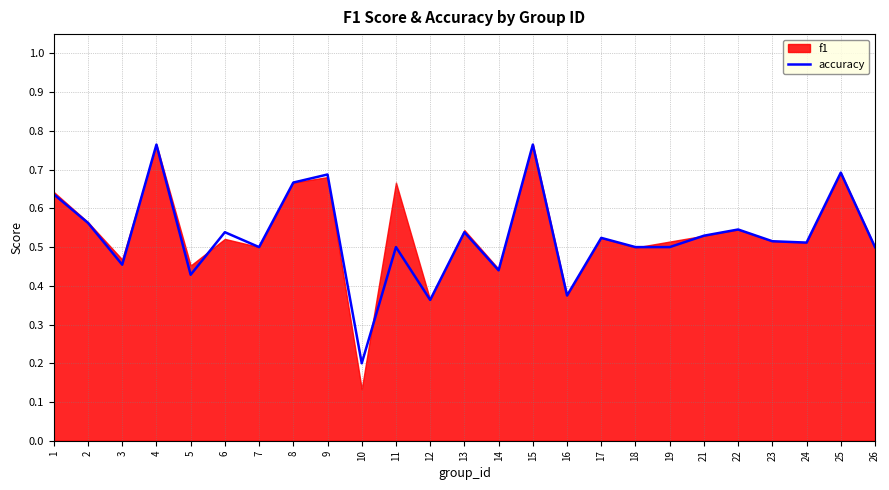

What is the value of the 13th point from the left?

0.5